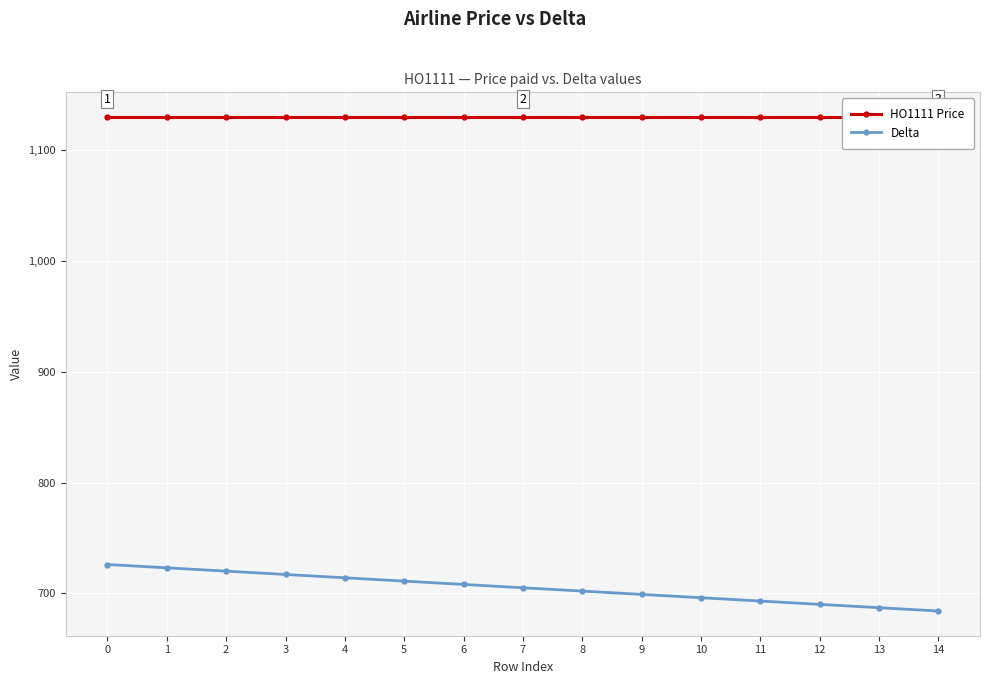

Between 0 and 7, which series saw the biggest shift?

Delta